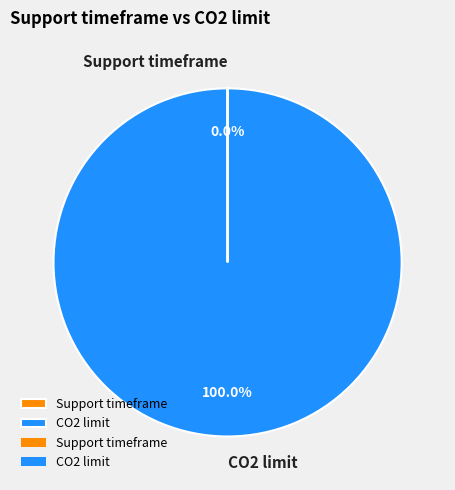

Is it true that CO2 limit is 100% of the pie?

True